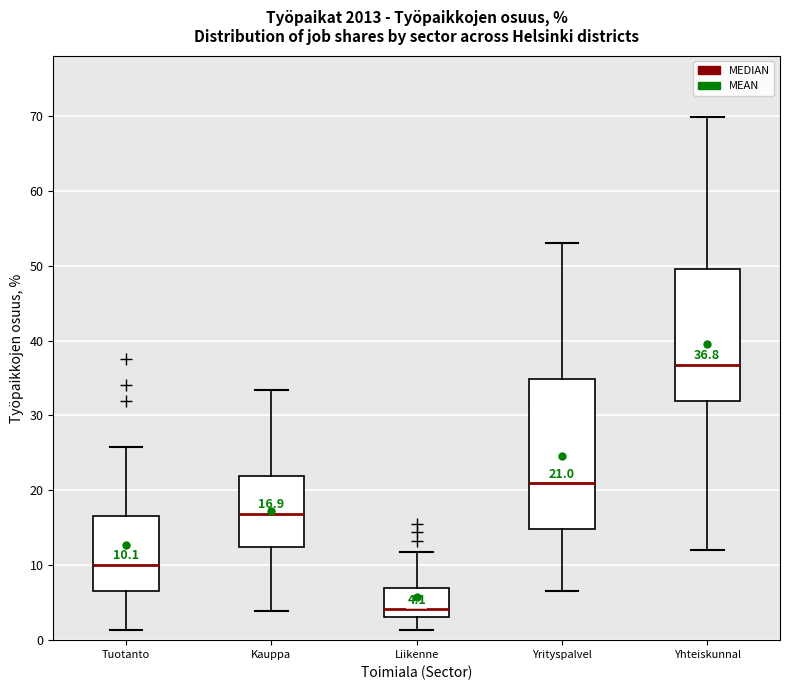

Comparing the boxes themselves (not the whiskers), which one is the tallest?

Yrityspalvel